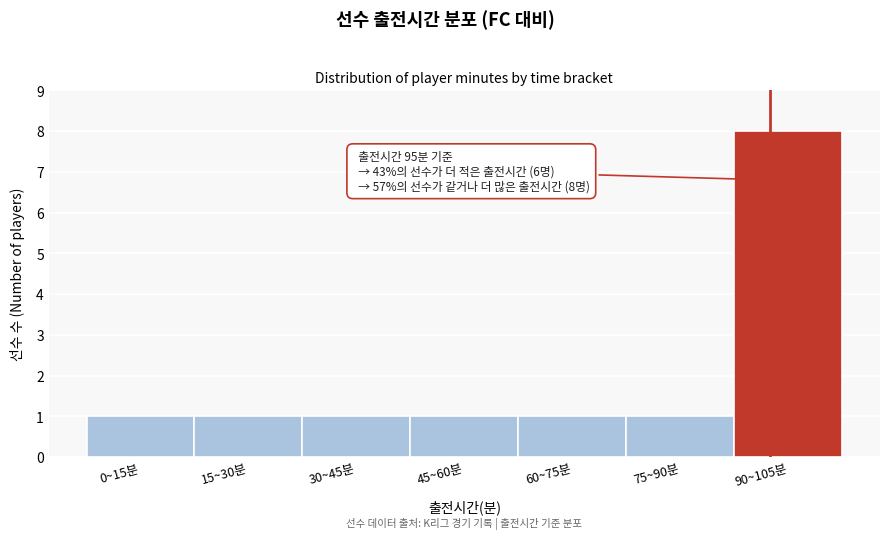

Reading left to right, what are all the values shown in this chart?

0~15분=1	15~30분=1	30~45분=1	45~60분=1	60~75분=1	75~90분=1	90~105분=8